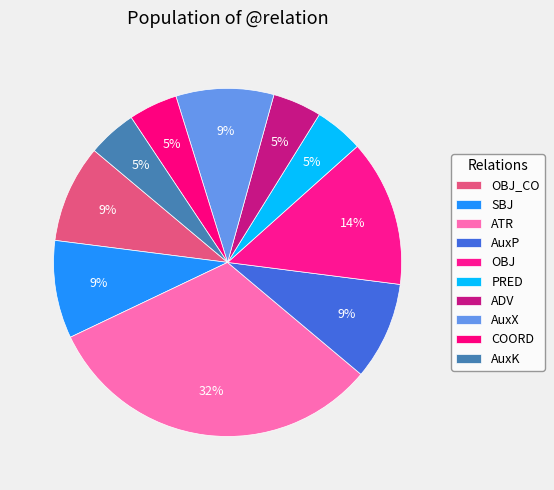

To the nearest percent, what is the average slice percentage?

10%